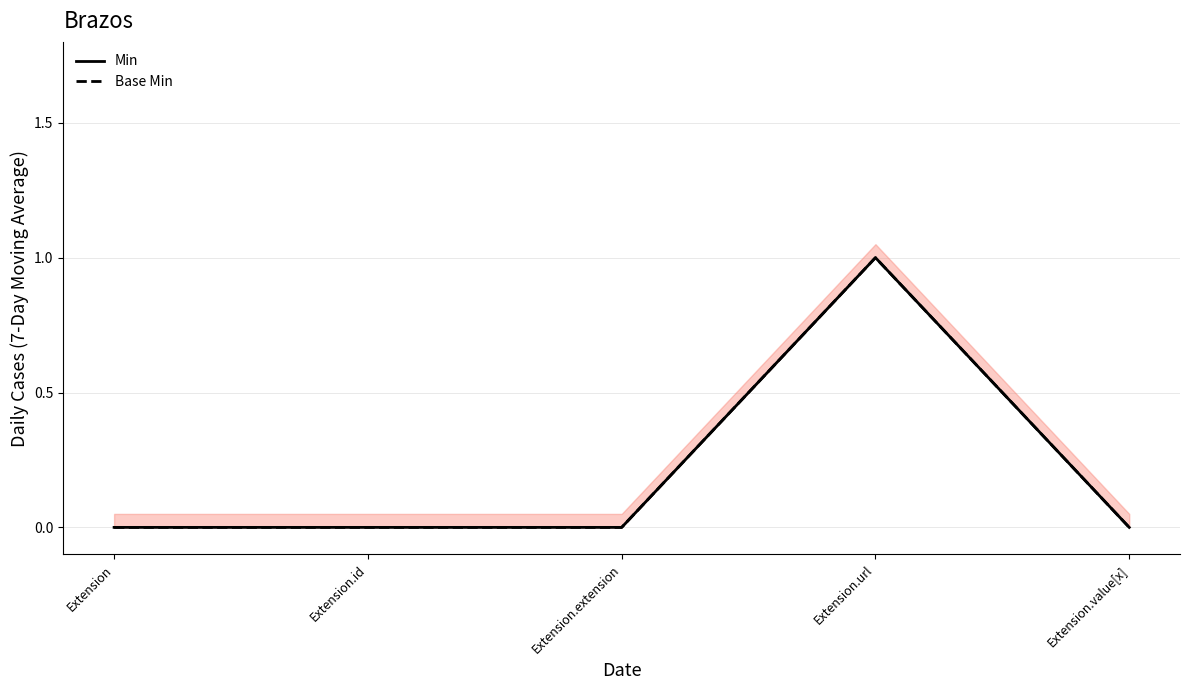

Rank the series by their maximum value, from lowest to highest.

Min, Base Min